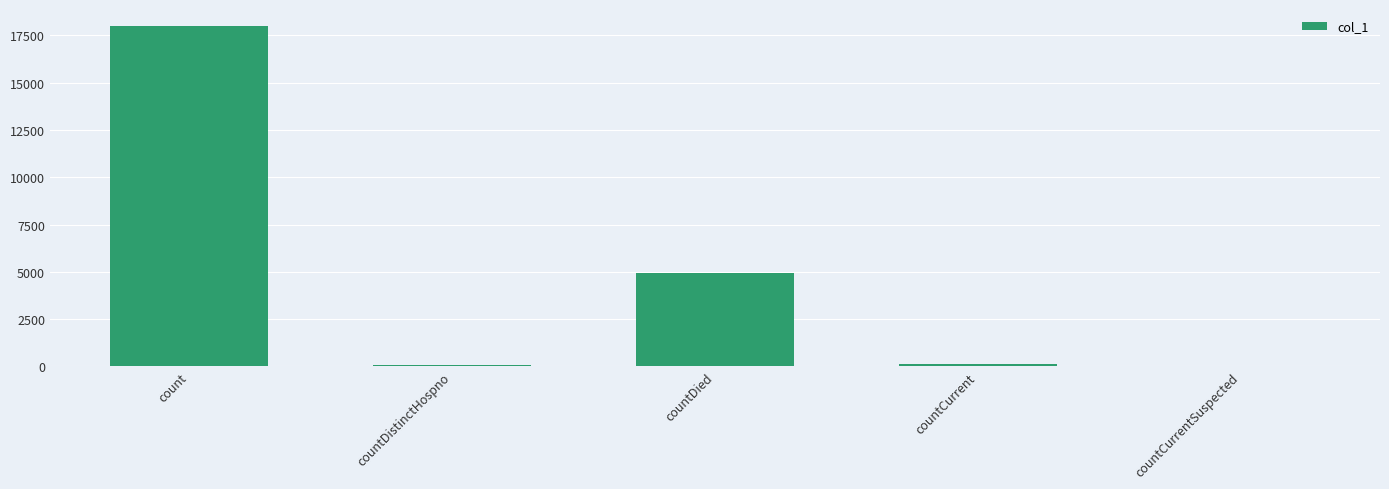

True or false: the data shows 4955 at countDied.

True